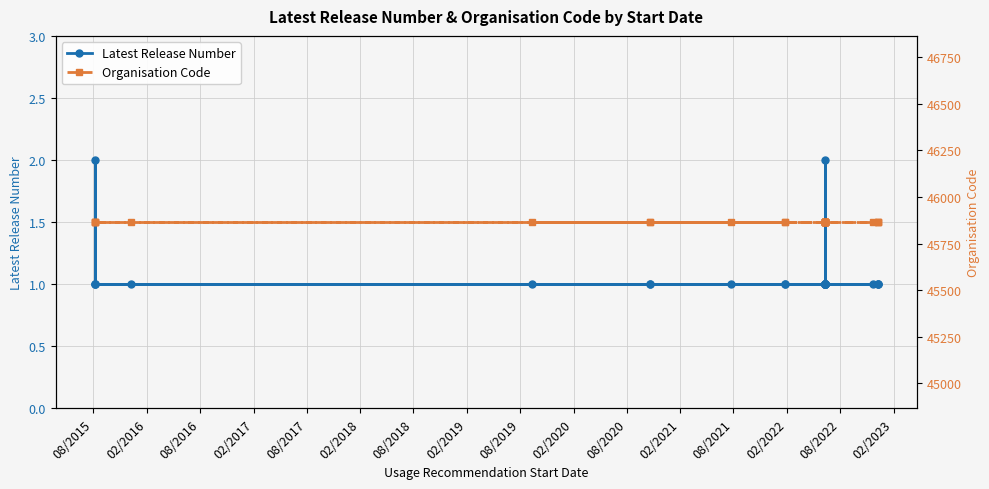

What is the total value across all series at 02/2022?

45866